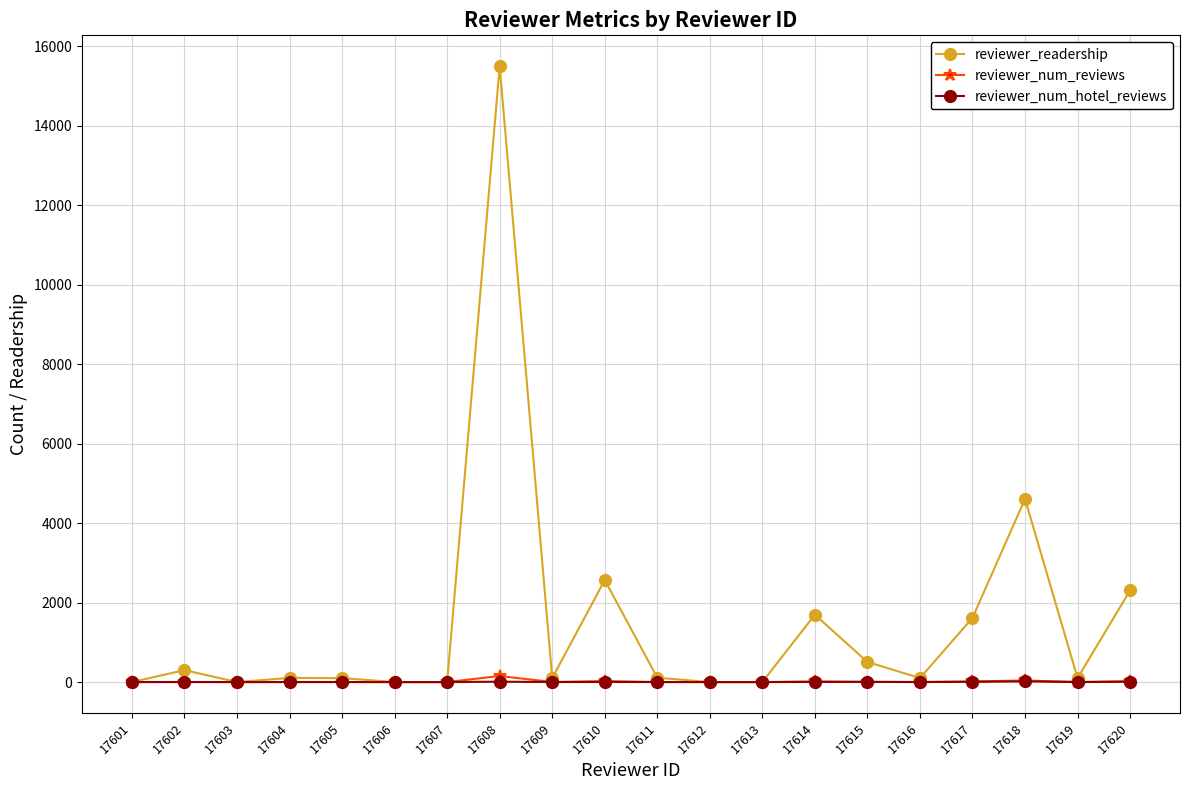

Which series changed the most between 17606 and 17620?

reviewer_readership